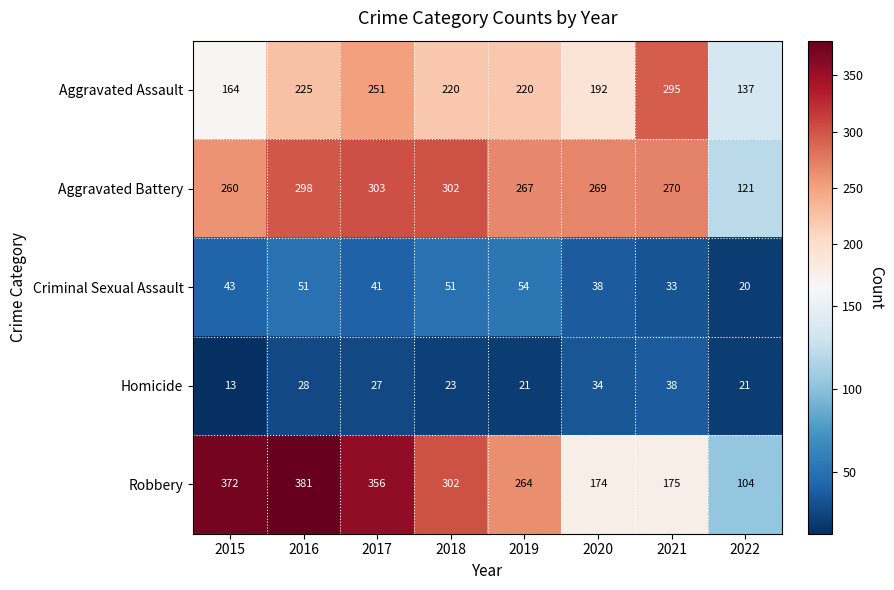

What is the total value across all series at 2022?

403